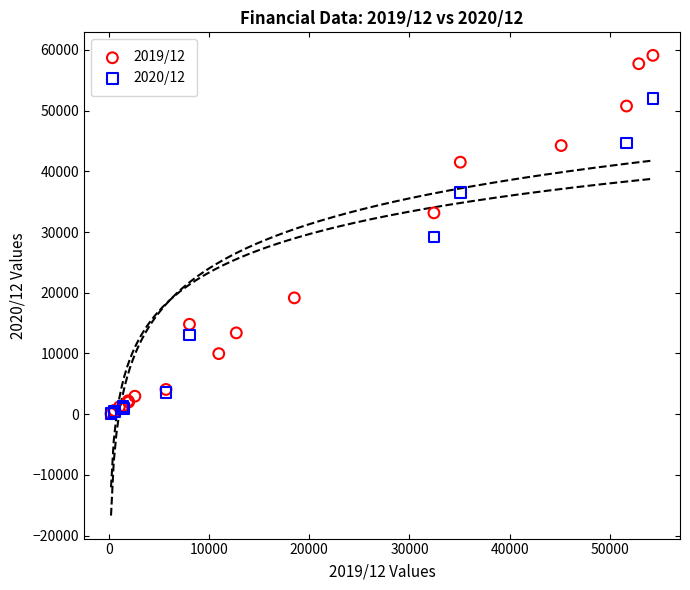

Which series reaches the maximum Y coordinate?

2019/12